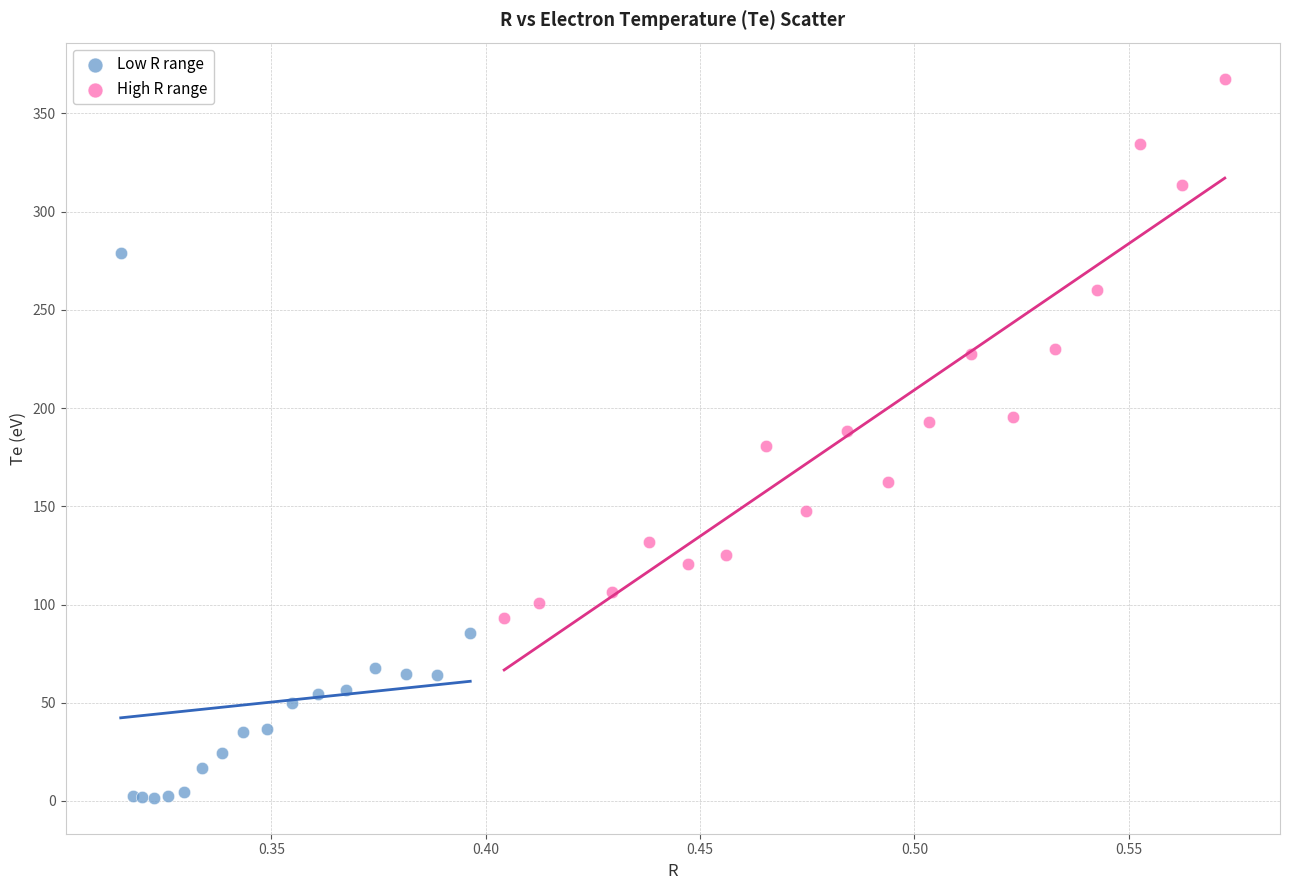

Which series reaches the minimum Y coordinate?

Low R range